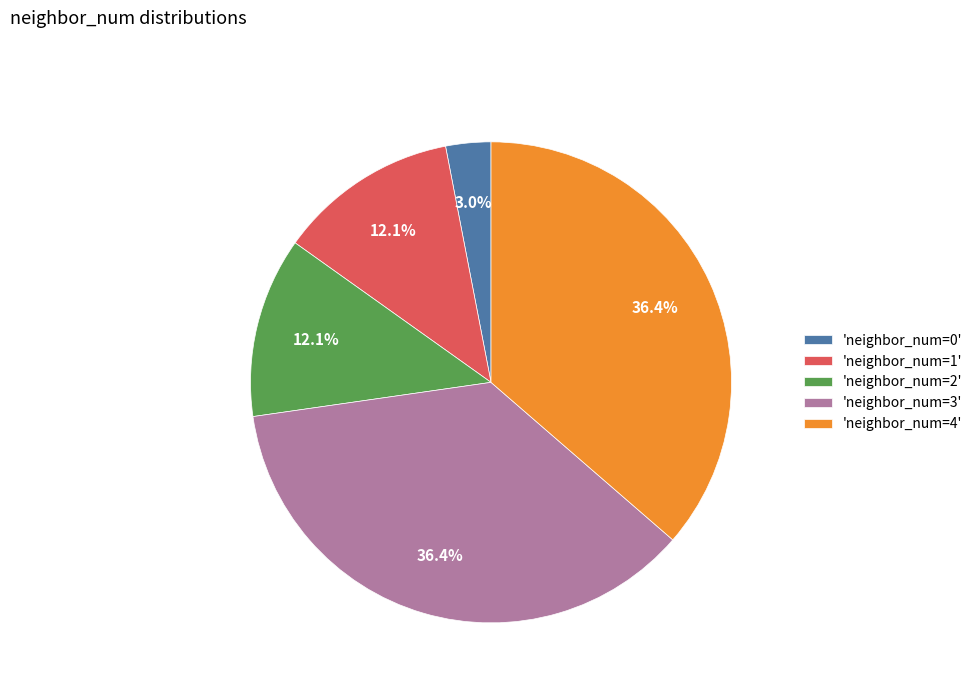

What is the ratio of the value at 'neighbor_num=2' to the value at 'neighbor_num=1'?

1.0